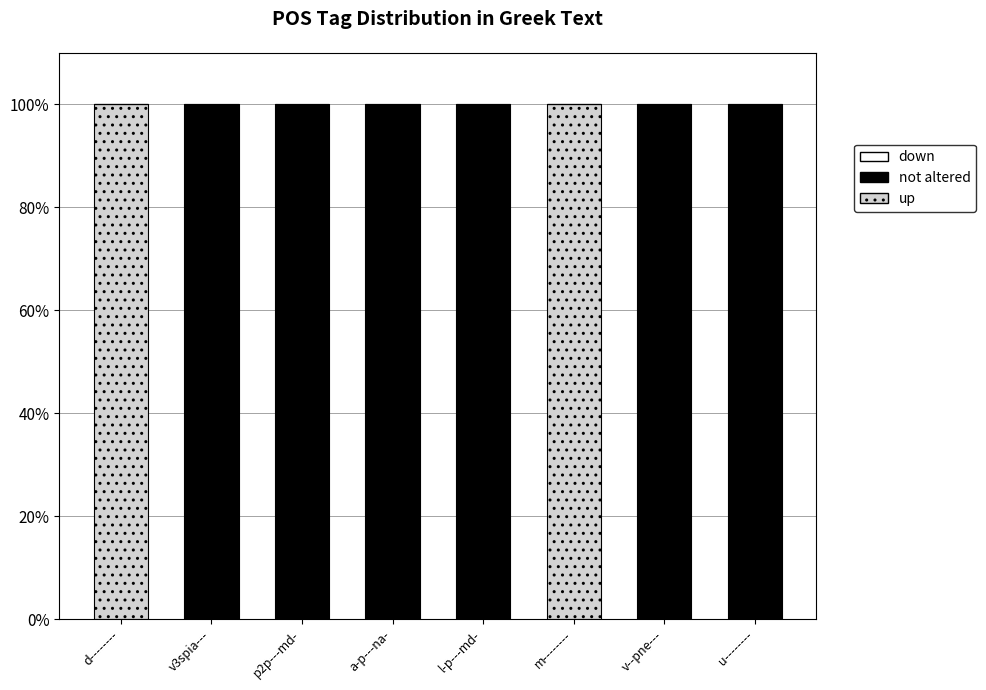

Is it true that up equals 0 at l-p---md-?

True